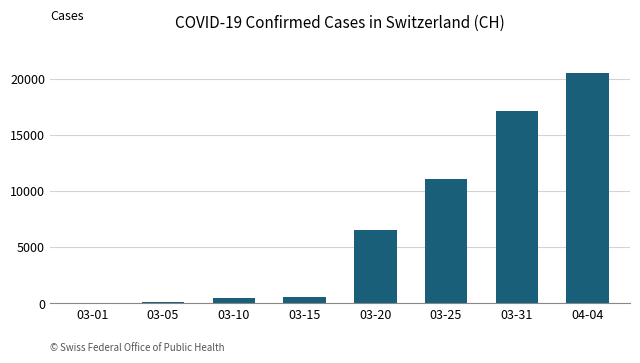

At which label is the value closest to 10252?

03-25